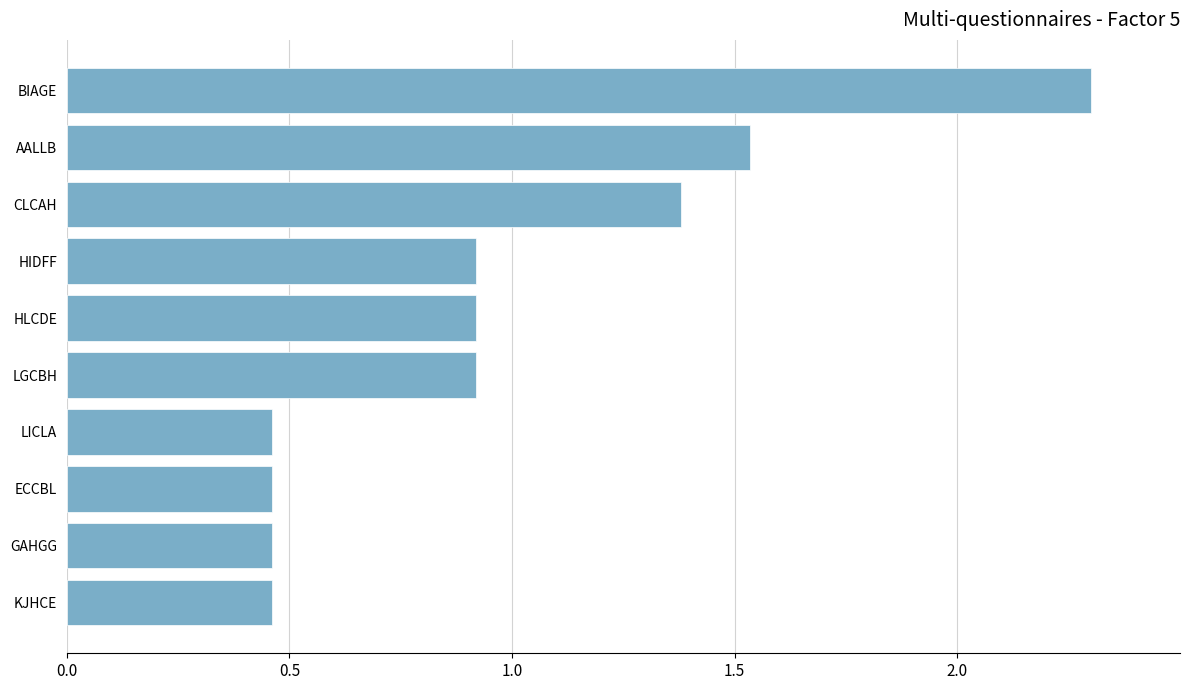

What is the difference between the values at LICLA and CLCAH?

0.9